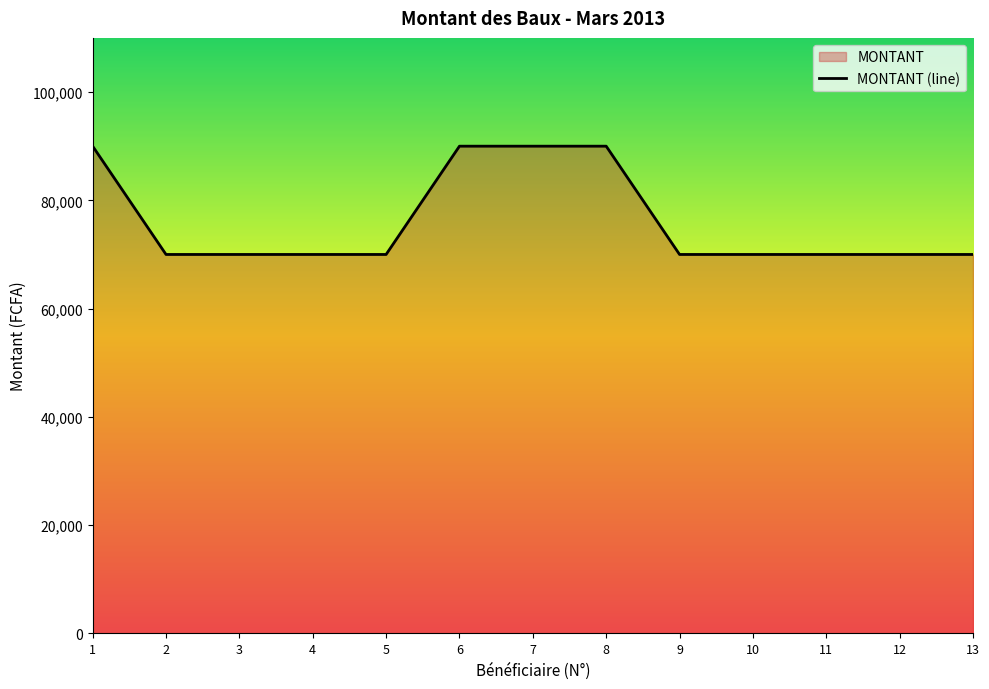

The value at 6 is 23605. True or false?

False